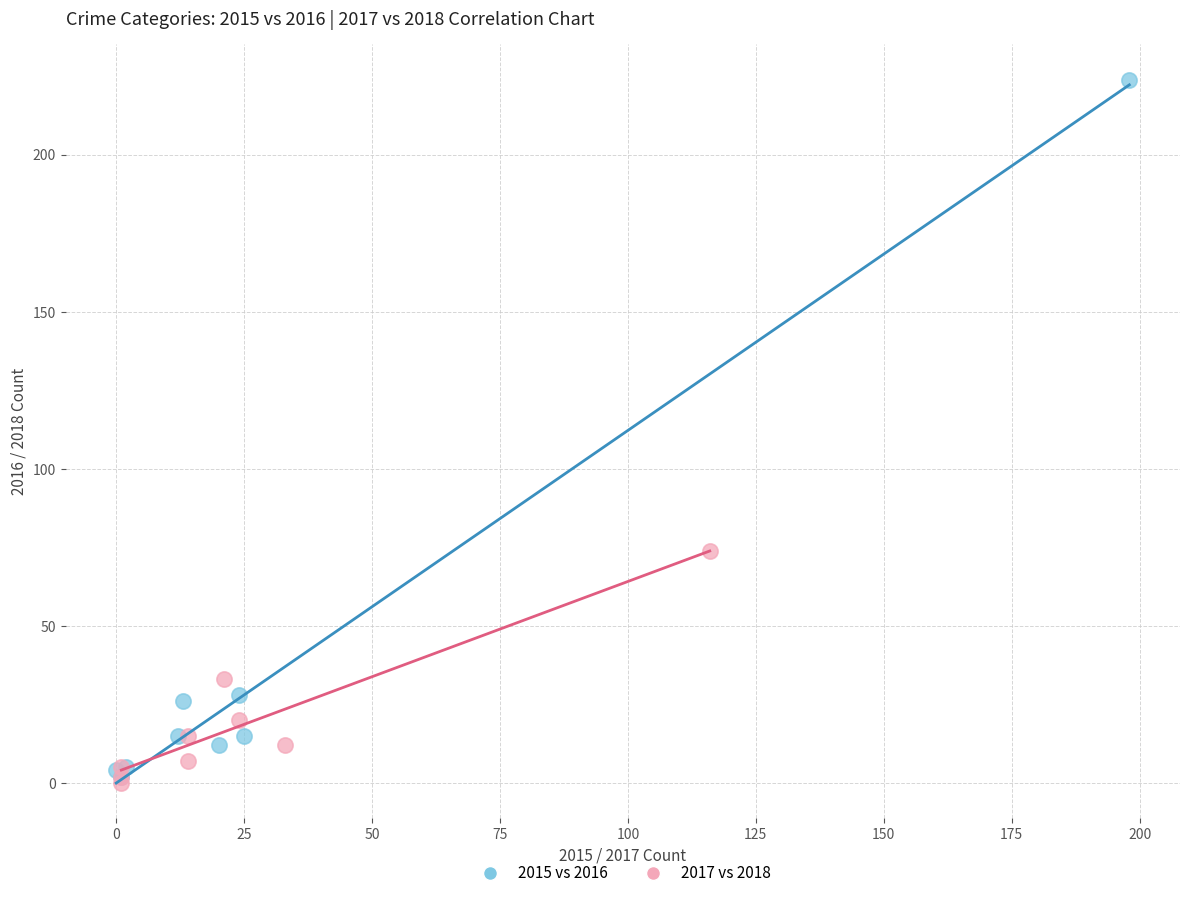

What are all the series names shown in the legend?

2015 vs 2016, 2017 vs 2018